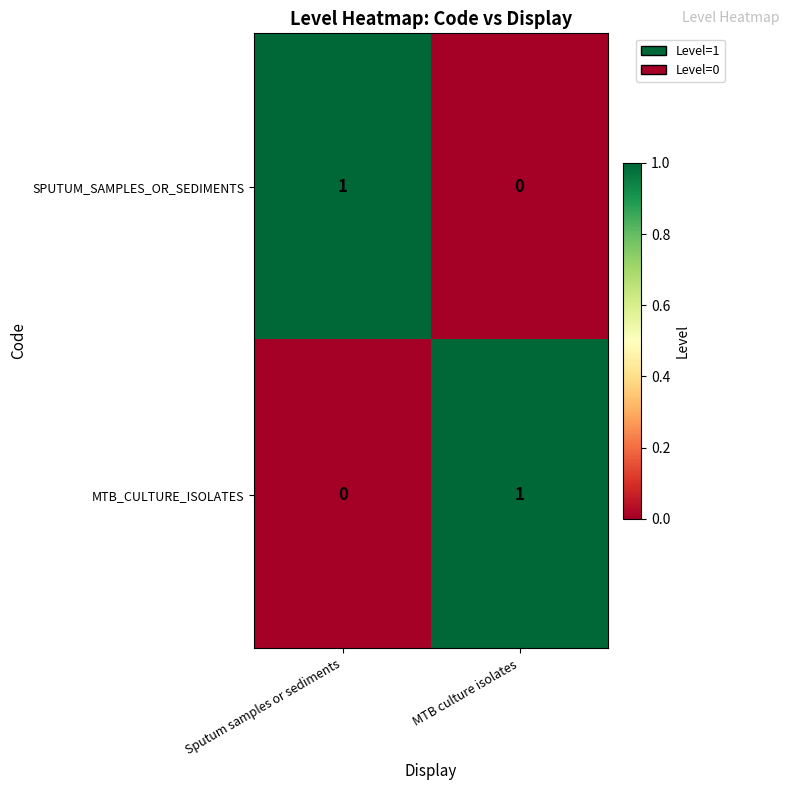

Reading left to right, transcribe all the data shown in this chart.

SPUTUM_SAMPLES_OR_SEDIMENTS: Sputum samples or sediments=1	MTB culture isolates=0
MTB_CULTURE_ISOLATES: Sputum samples or sediments=0	MTB culture isolates=1